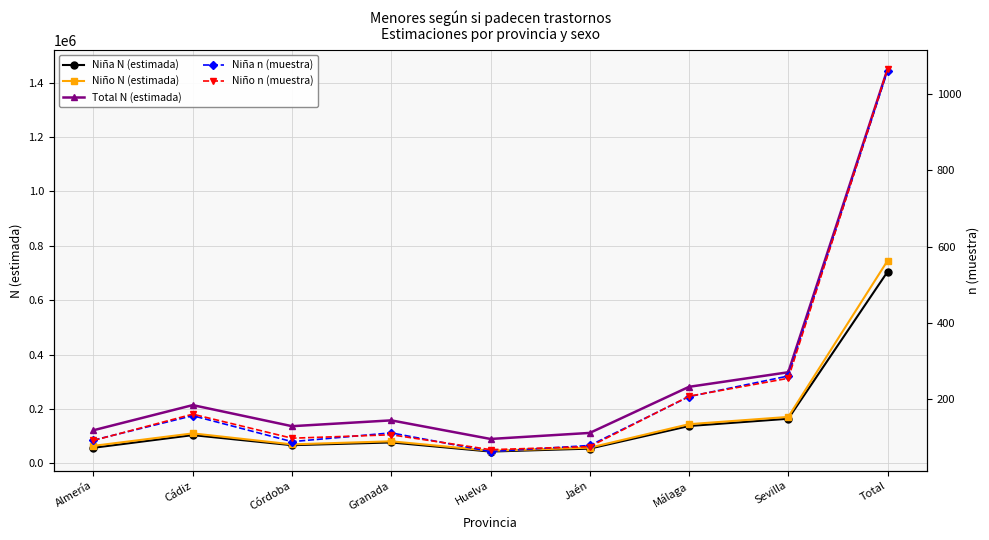

At which category does the chart reach its minimum across all series?

Huelva